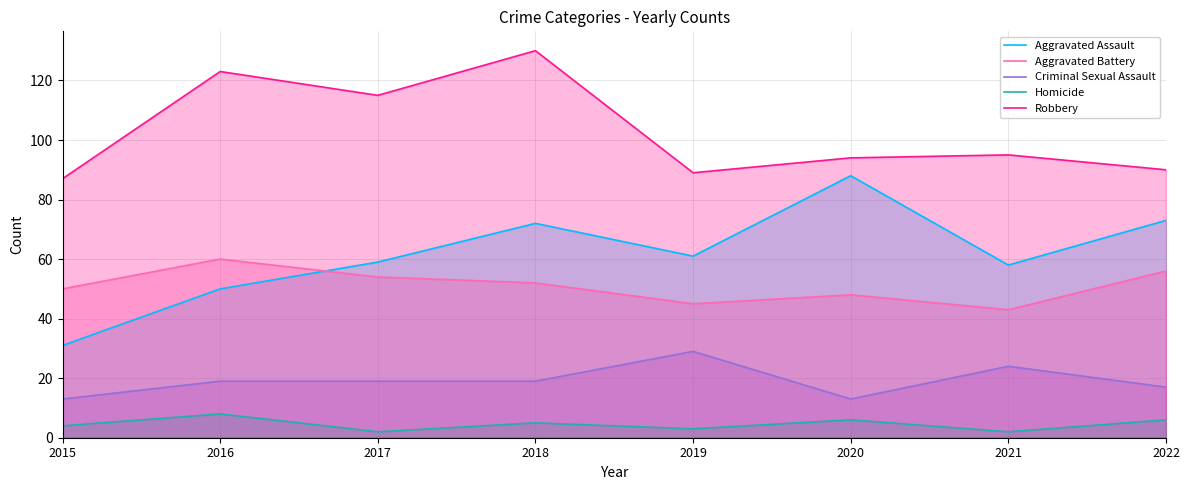

Rank the series by their maximum value, from highest to lowest.

Robbery, Aggravated Assault, Aggravated Battery, Criminal Sexual Assault, Homicide